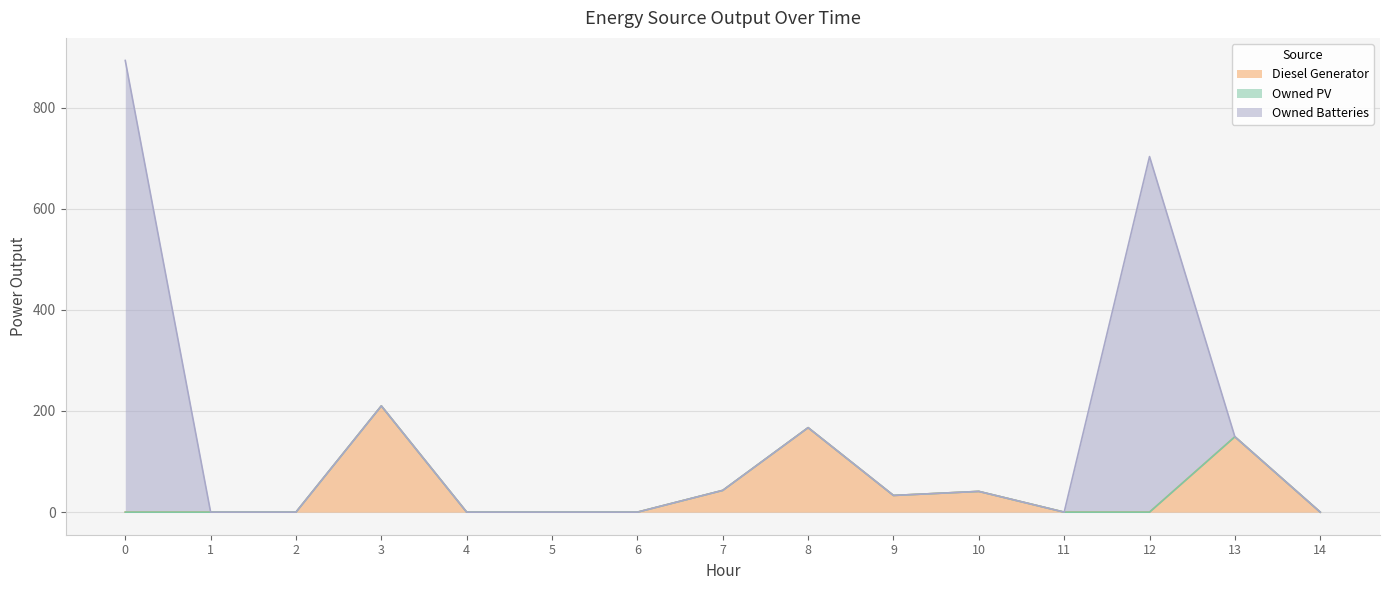

Count the number of data series in this chart.

3